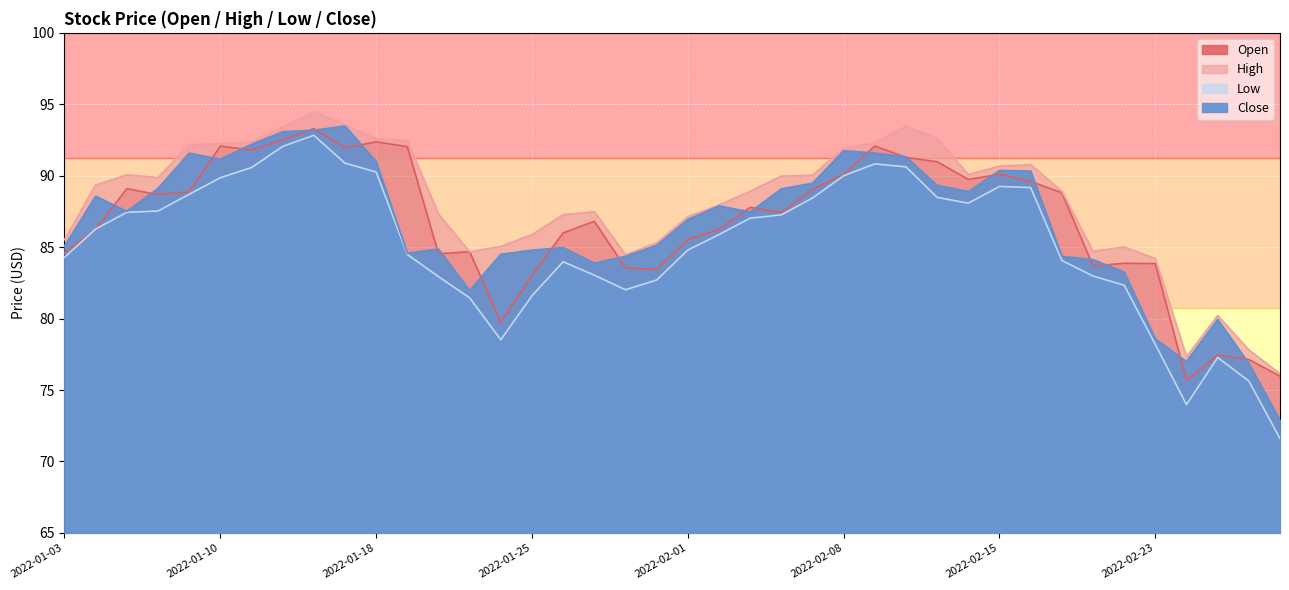

What are all the series names shown in the legend?

Open, High, Low, Close